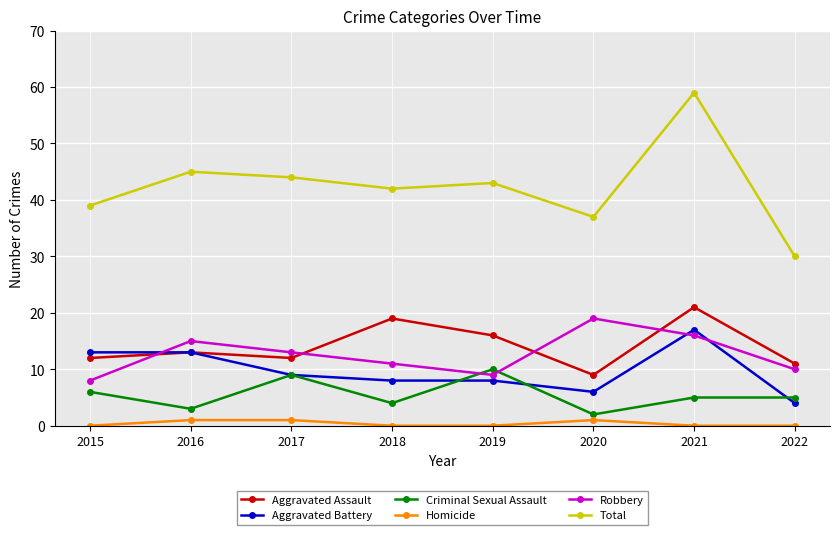

At which label does Criminal Sexual Assault first exceed 5?

2015